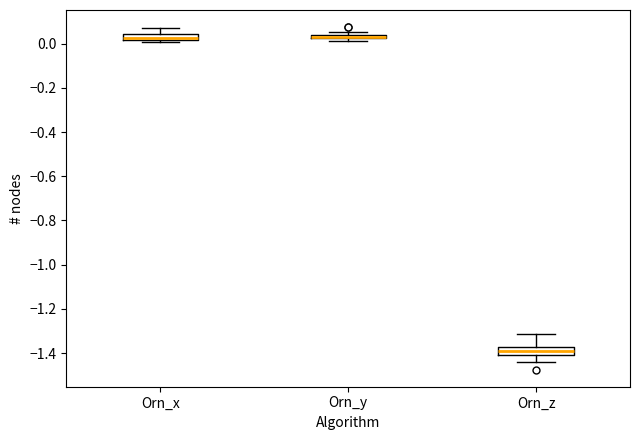

Where does the upper whisker of the box for Orn_z end on the y-axis? The values are not printed on the chart, so give them approximately, as read against the axis.

-1.32